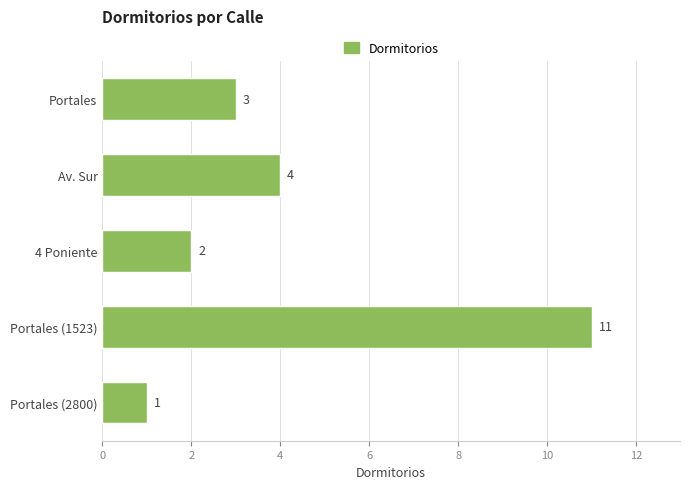

Approximately how many times larger is the value at 4 Poniente compared to Portales (2800)?

2.0